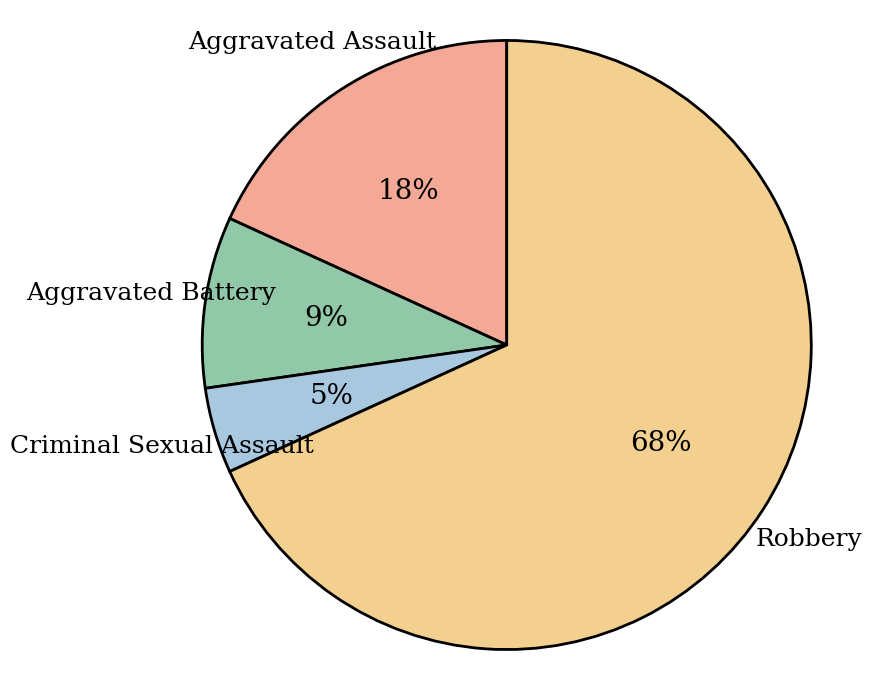

To the nearest percent, what is the average slice percentage?

25%